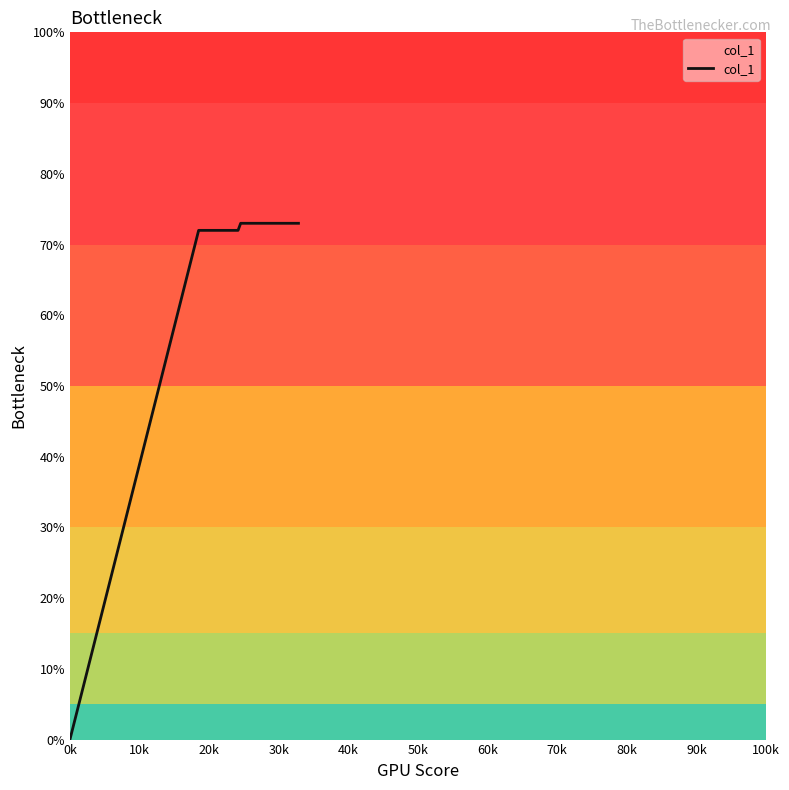

How many values are below 73?

17